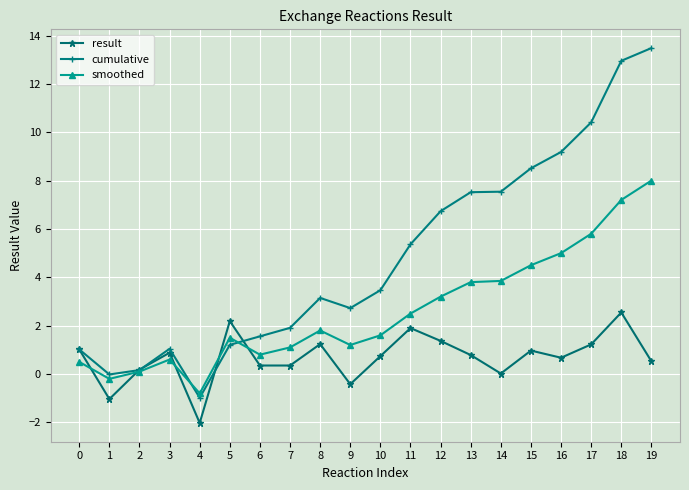

At which category does the chart reach its minimum across all series?

4